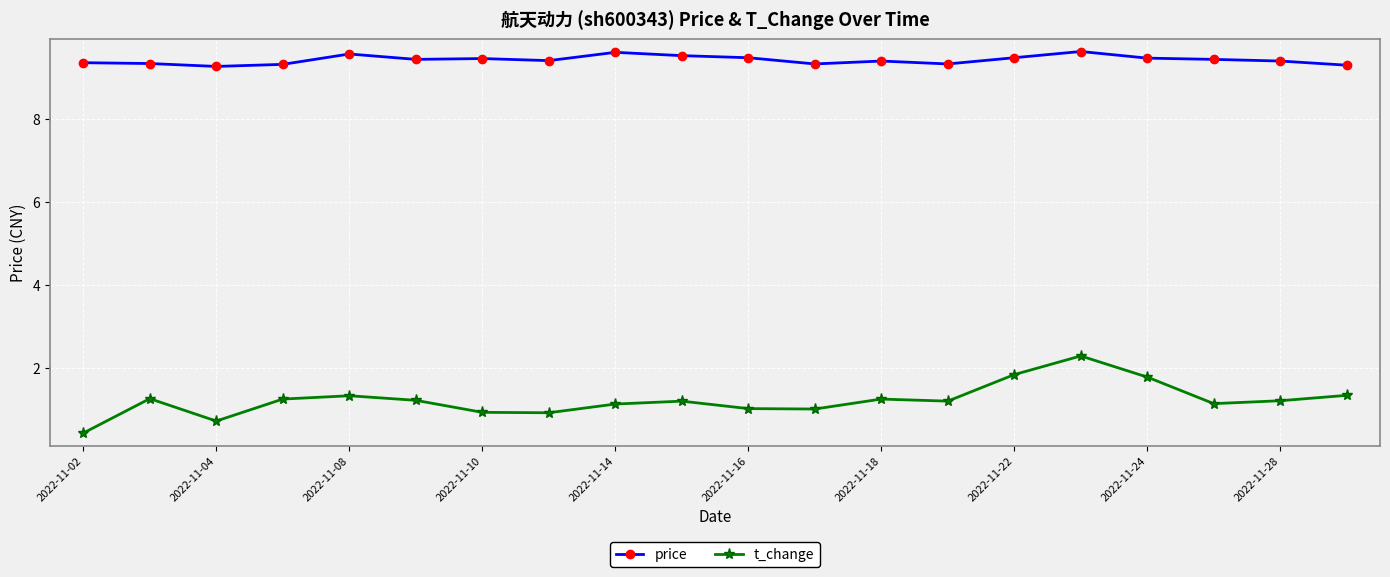

Count the number of categories in the chart.

20